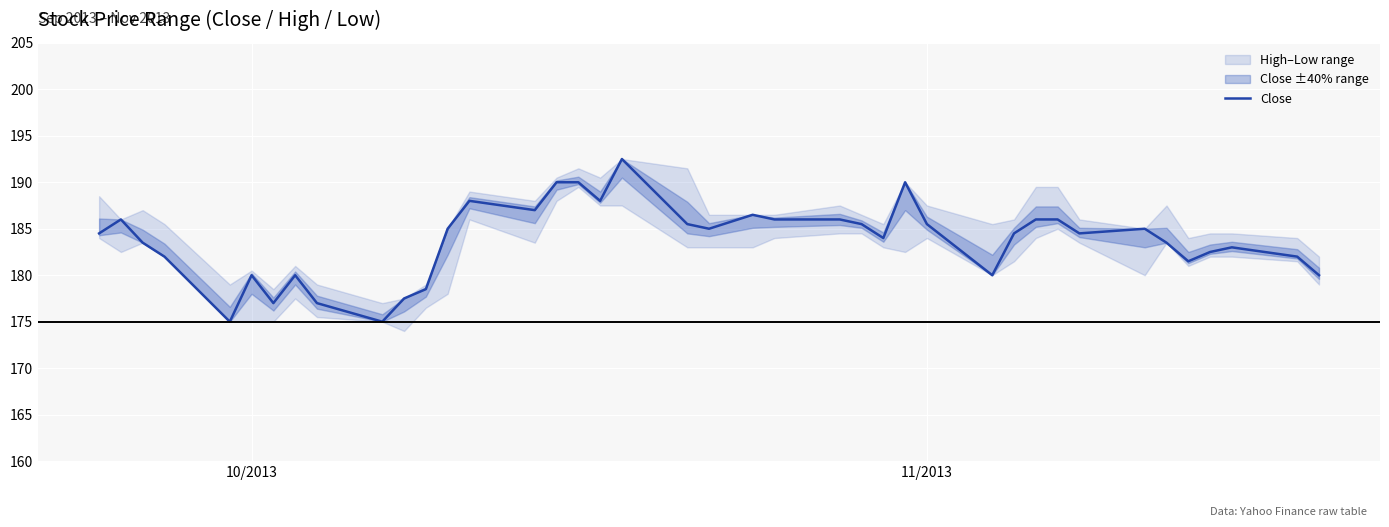

What is the maximum value for Close?

192.5